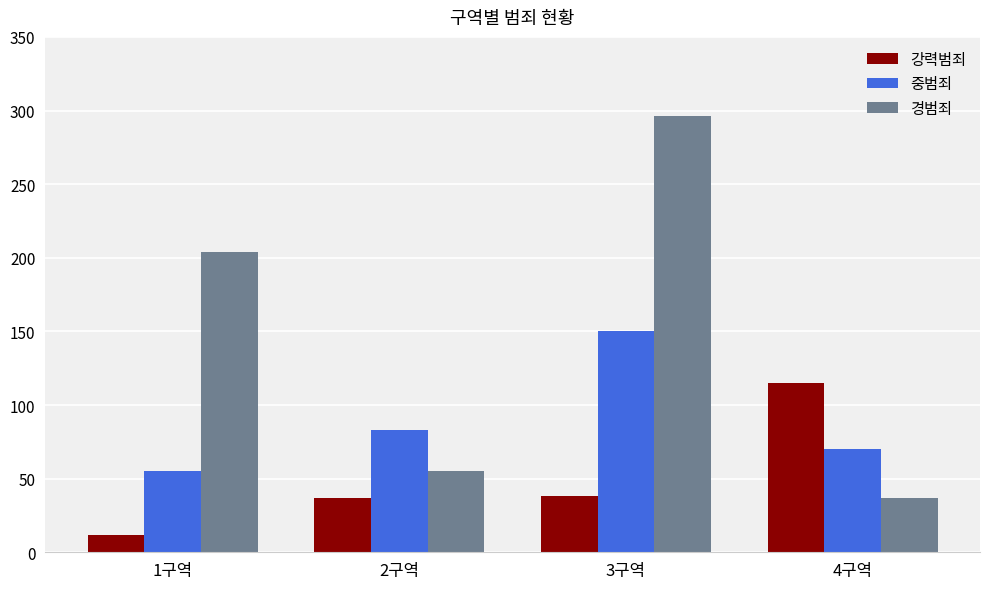

At how many categories does at least one series exceed 212?

1